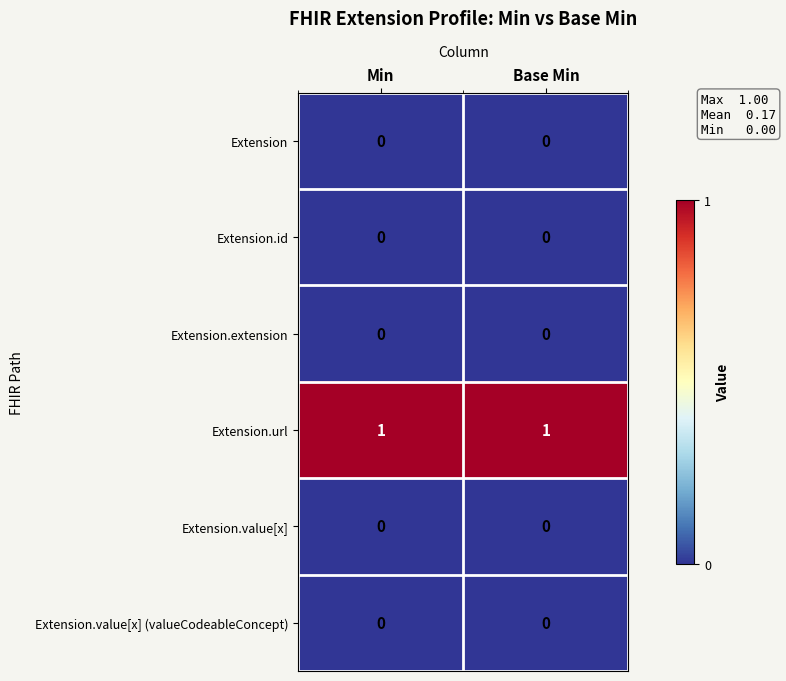

What is the total value across all series at Base Min?

1